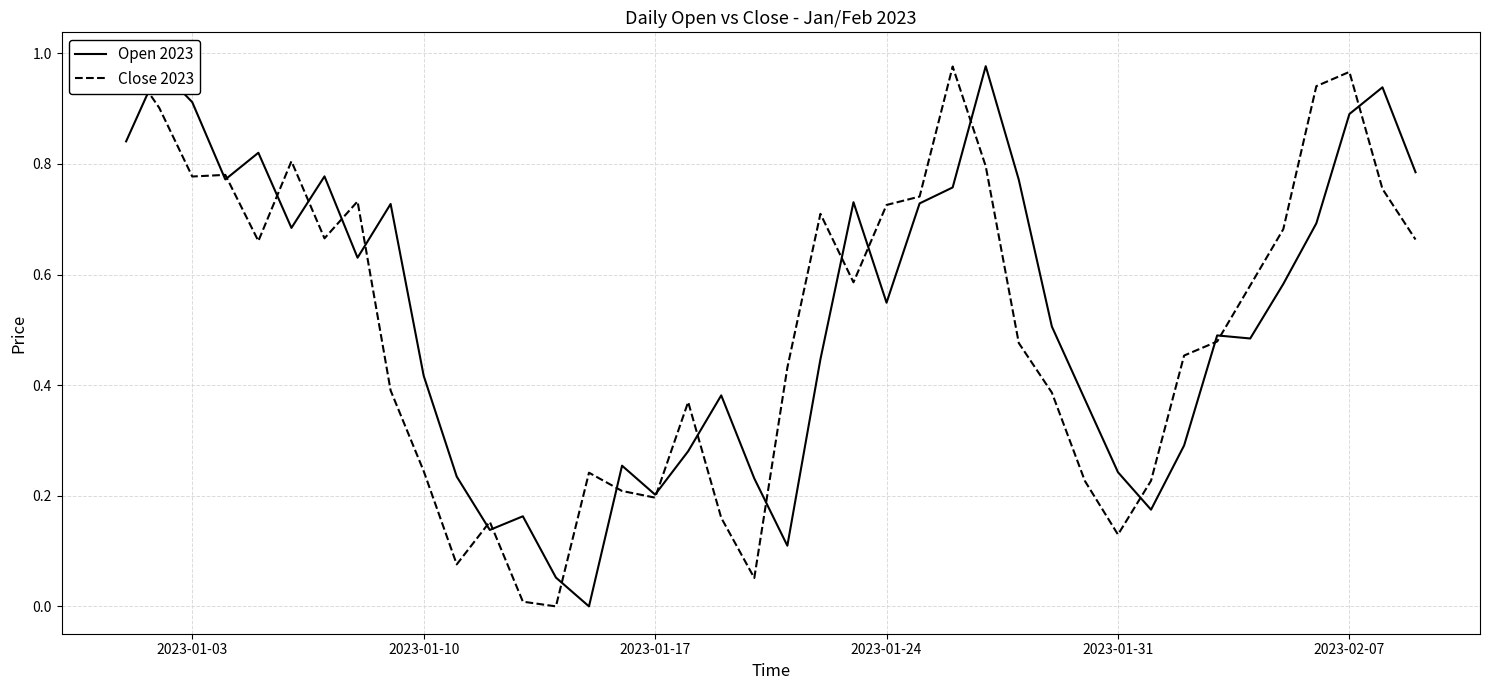

The value of Close 2023 at 8 is 0.2. True or false?

False